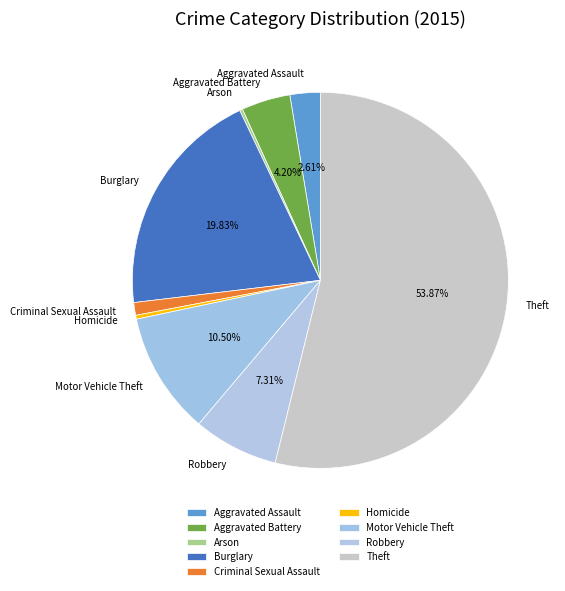

Which has a higher value, Theft or Burglary?

Theft